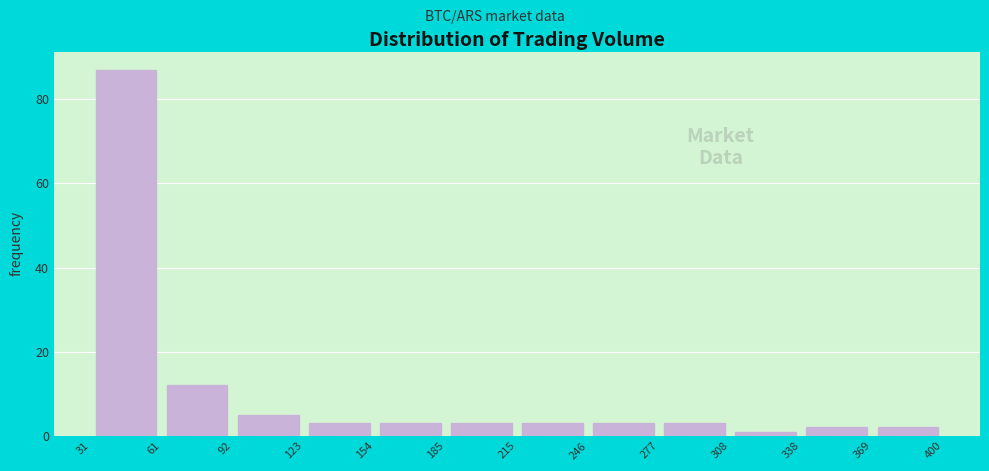

Reading left to right, transcribe this chart: for each bar, give the range it covers on the x-axis and its height. The values are not printed on the chart, so give them approximately, as read against the axis.

31 to 61: 88
61 to 92: 12
92 to 123: 6
123 to 154: 4
154 to 185: 4
185 to 215: 4
215 to 246: 4
246 to 277: 4
277 to 308: 4
308 to 338: under 2
338 to 369: 2
369 to 400: 2